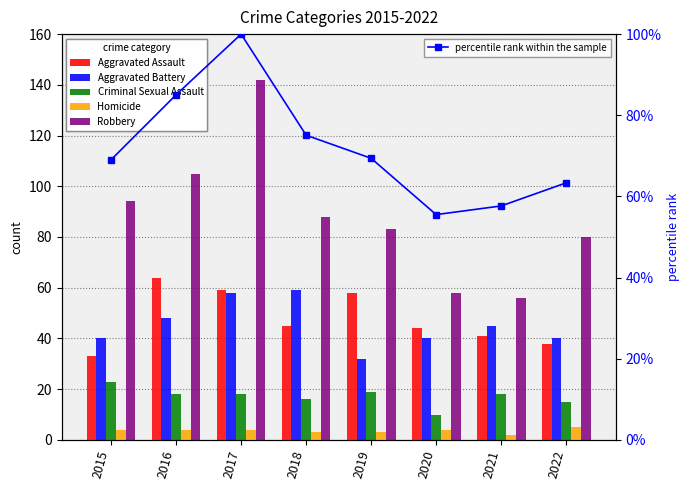

What is the value of the Homicide bar at the 1st from the left?

4.0